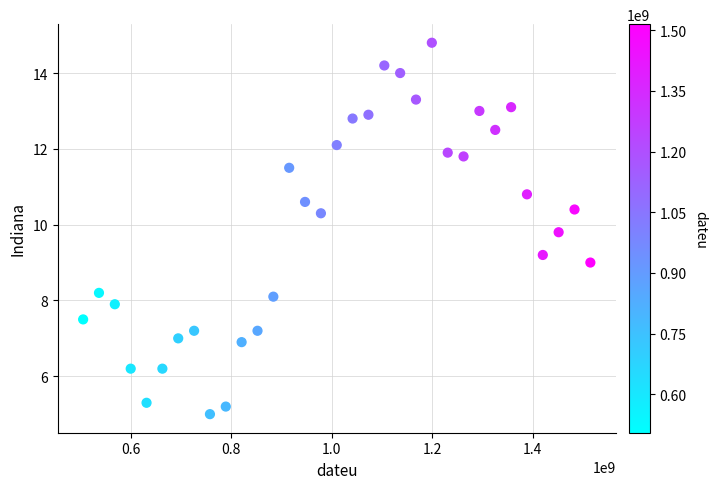

What is the range of Y values (max minus min)?

9.8